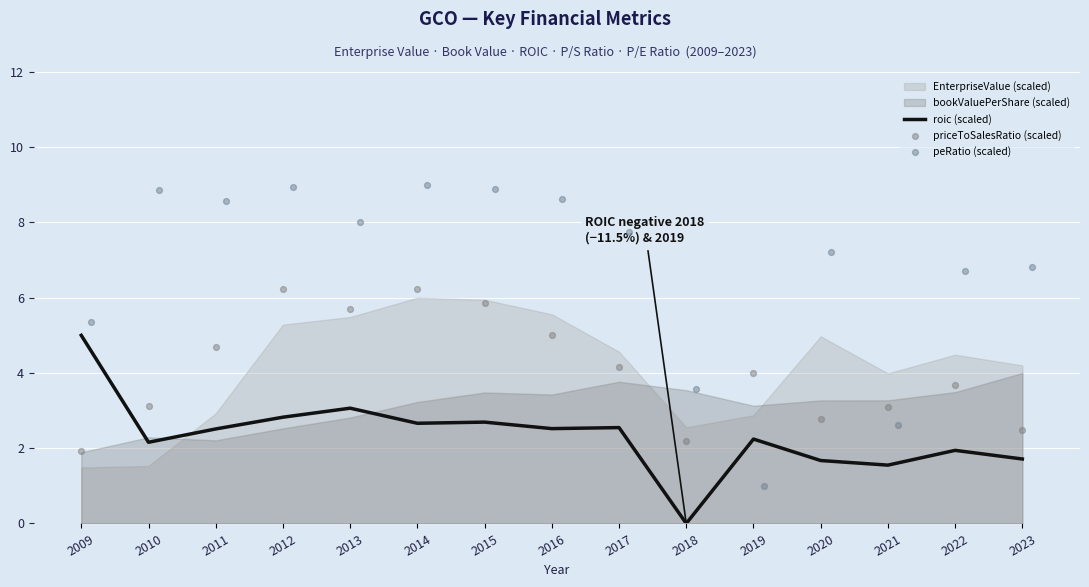

The roic (scaled) series shows 2.2 at 2019. True or false?

True